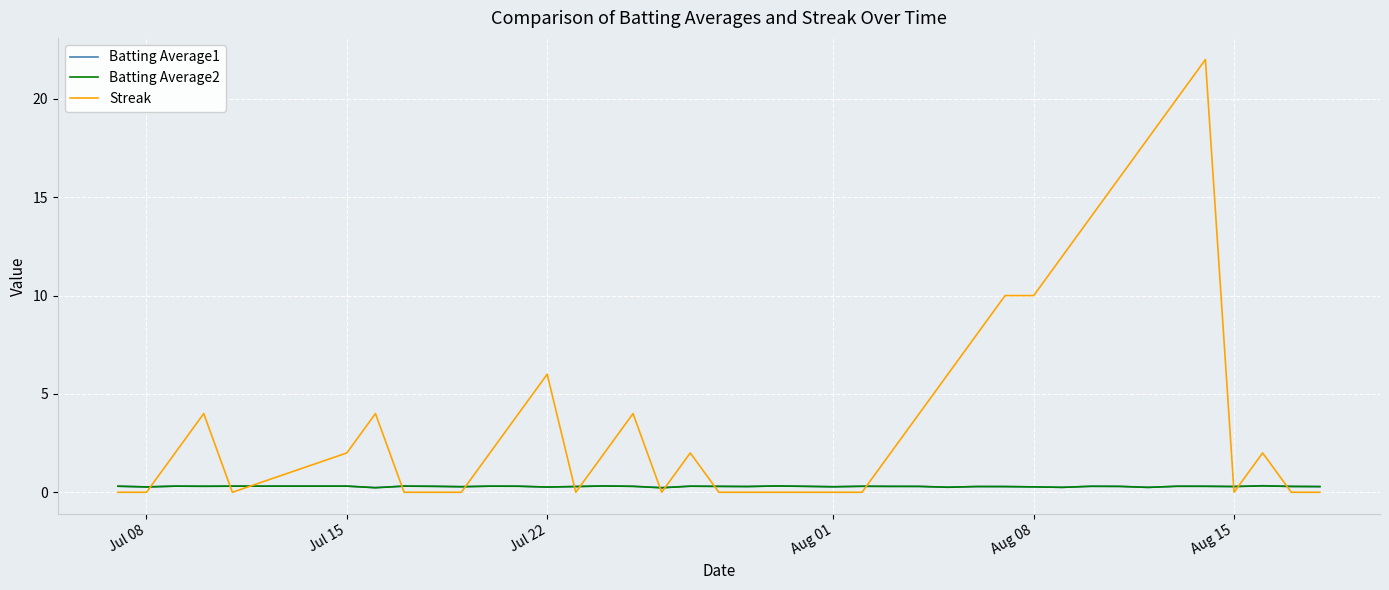

Which series has the largest total across all categories?

Streak